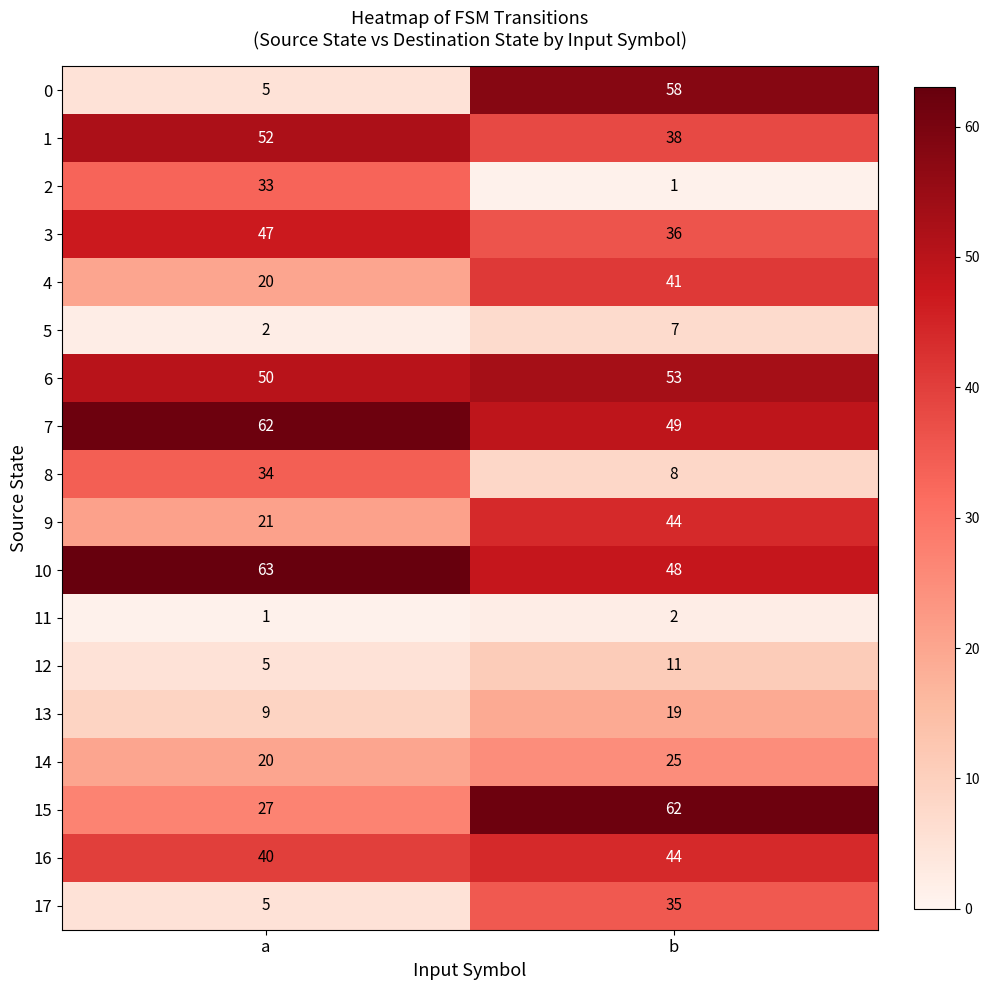

Is it true that 2 equals 10 at a?

False